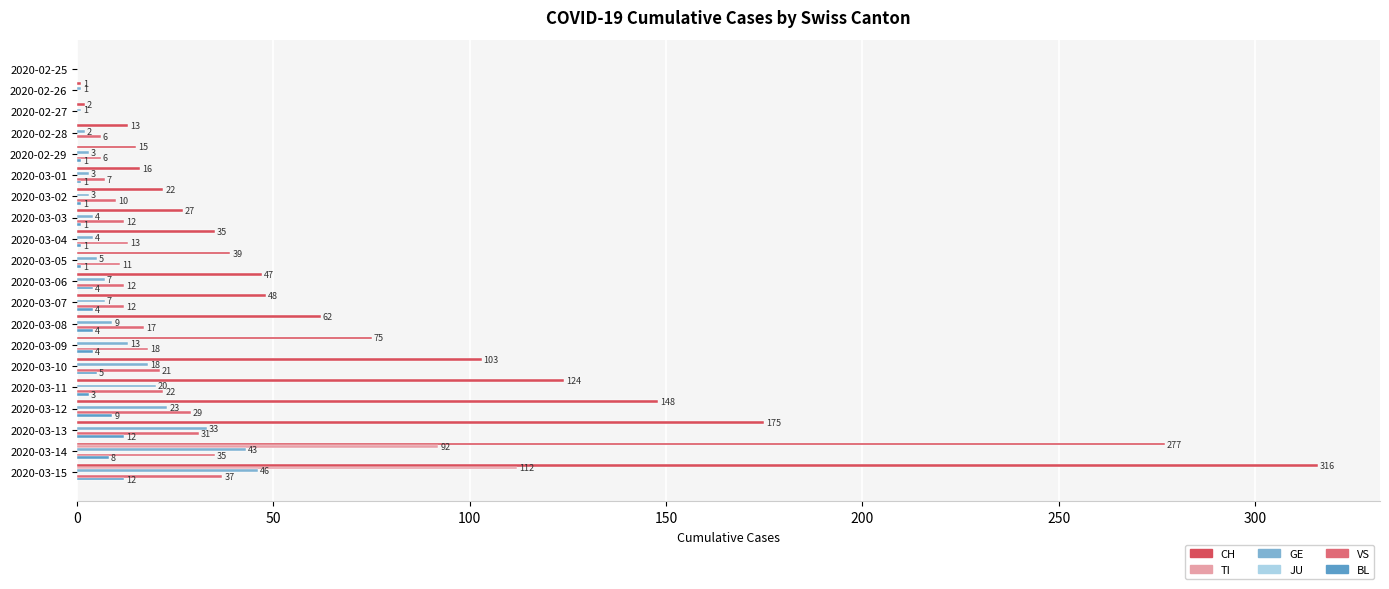

How many data points does each series have?

20